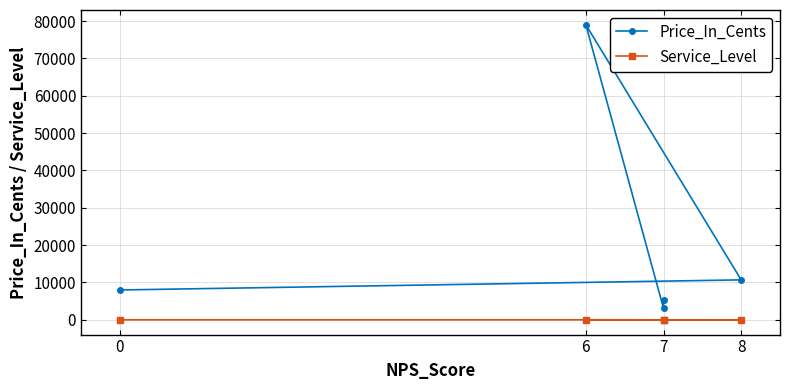

At 8, list the series in order from largest to smallest.

Price_In_Cents, Service_Level